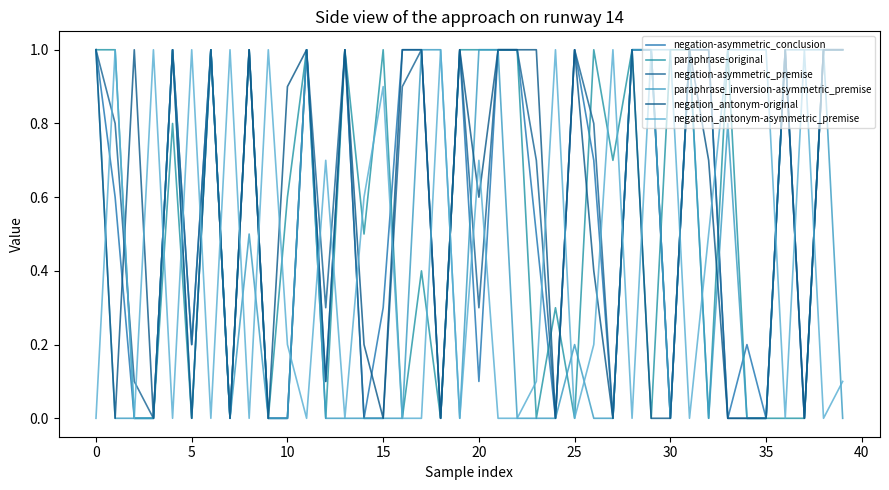

Is this an area chart (filled region under the line)?

No